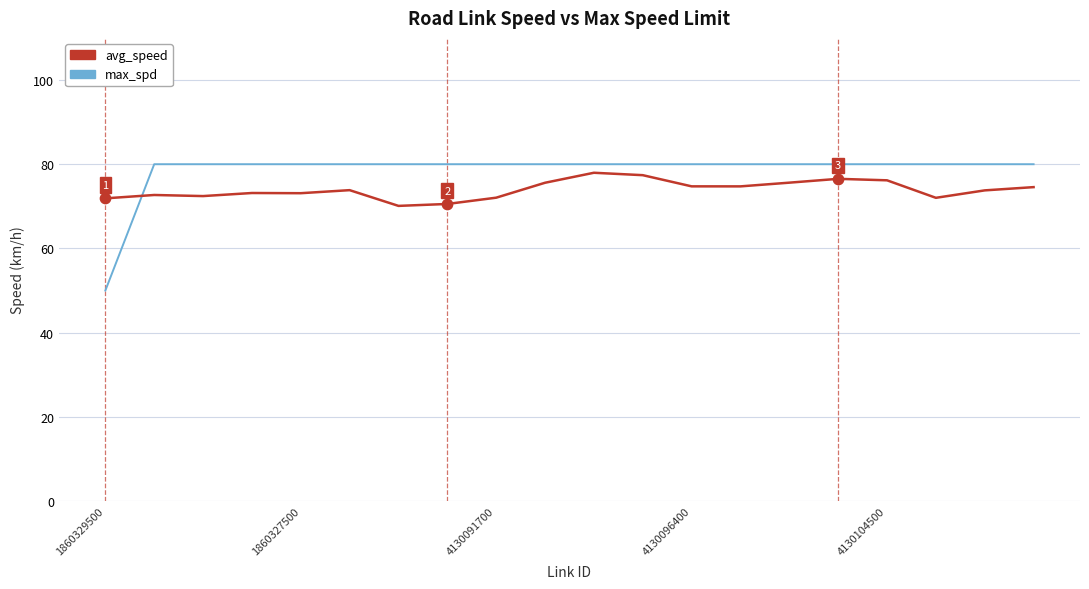

Which series has the largest total across all categories?

max_spd